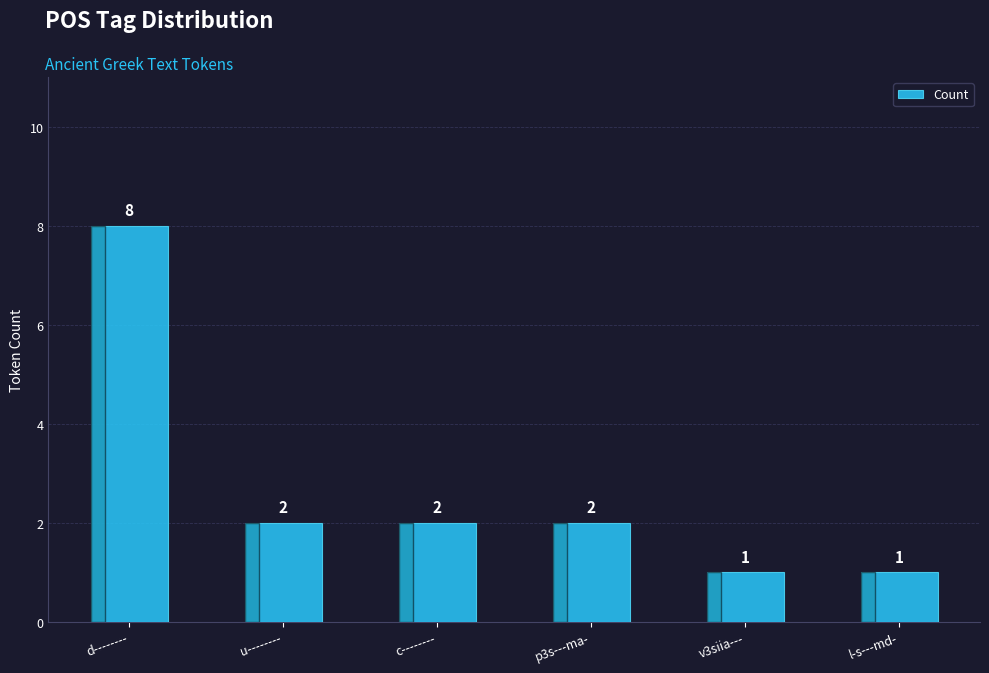

How many data points are less than 2?

2